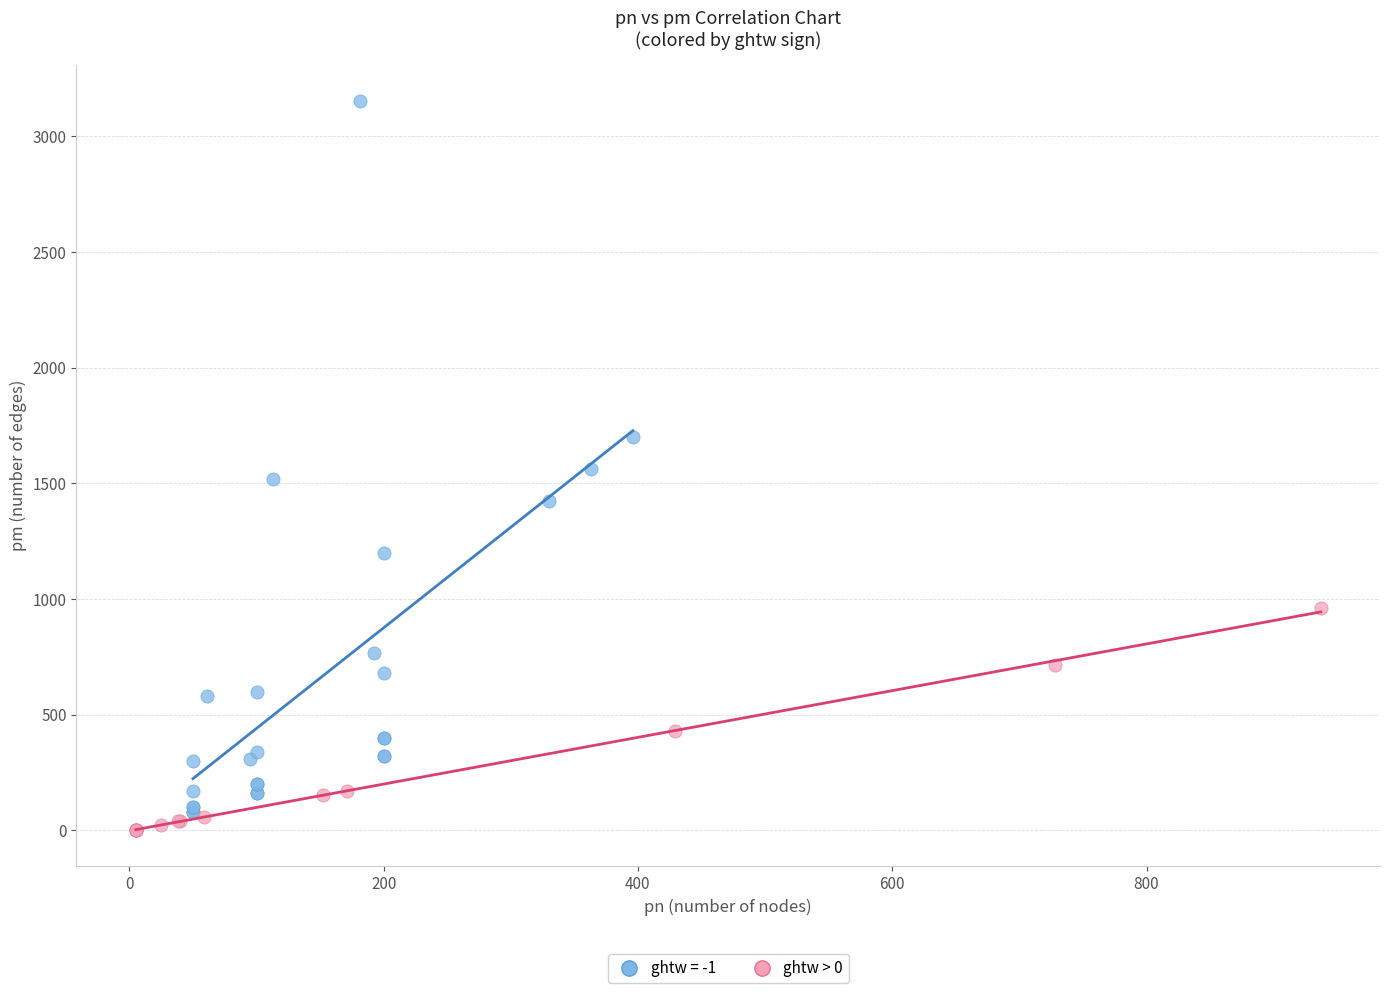

Which series has the widest spread of Y values?

ghtw = -1